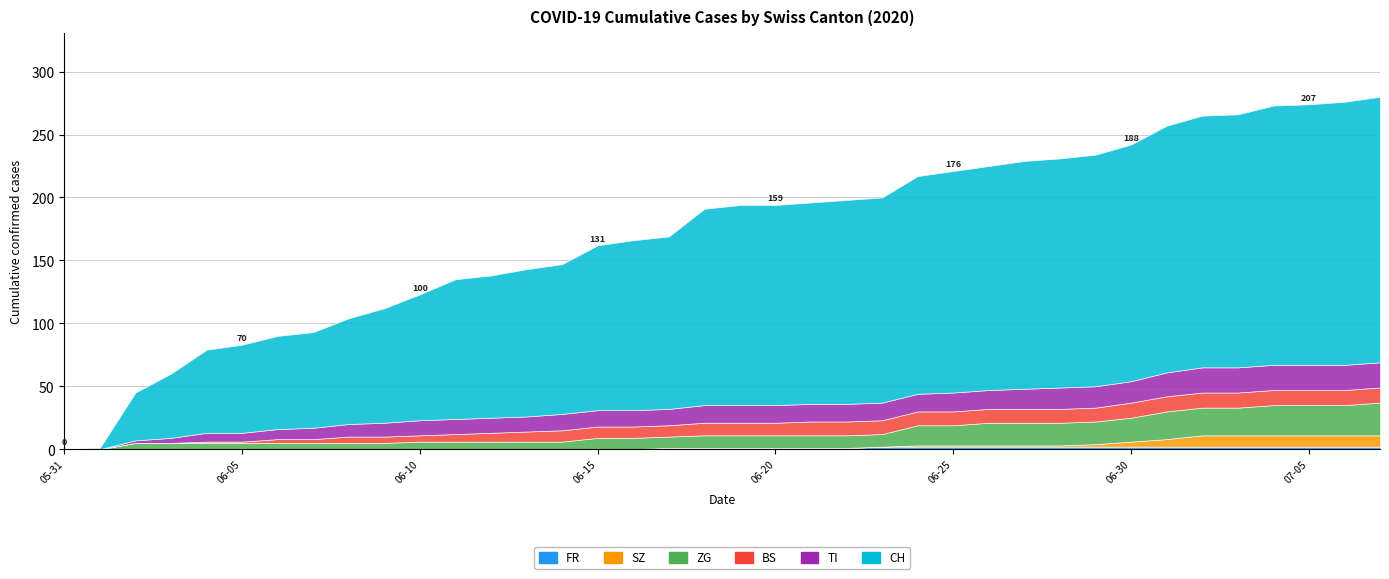

Rank the series by their maximum value, from highest to lowest.

CH, ZG, TI, BS, SZ, FR